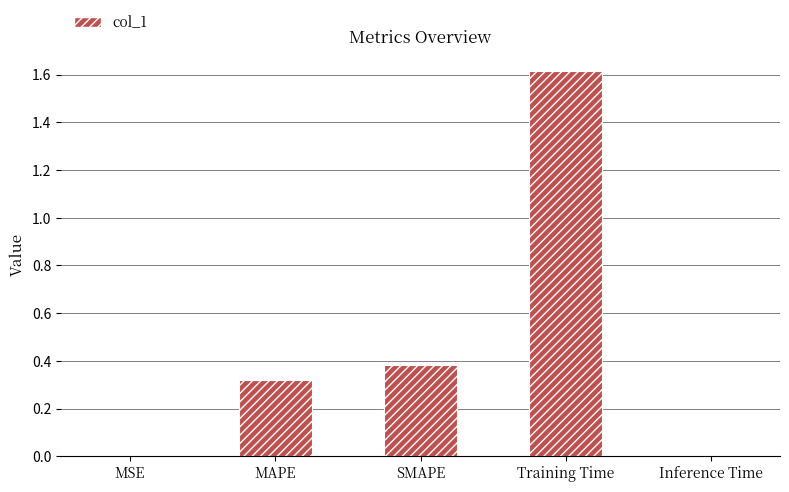

Which has a higher value, Training Time or MAPE?

Training Time